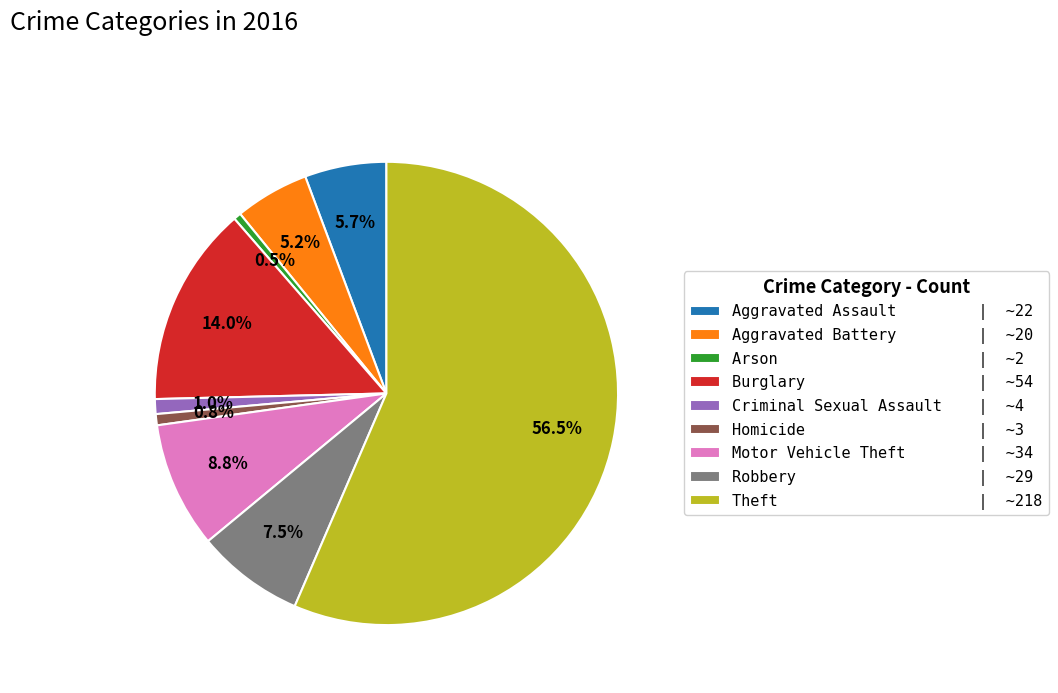

True or false: Homicide accounts for 1% of the total.

True